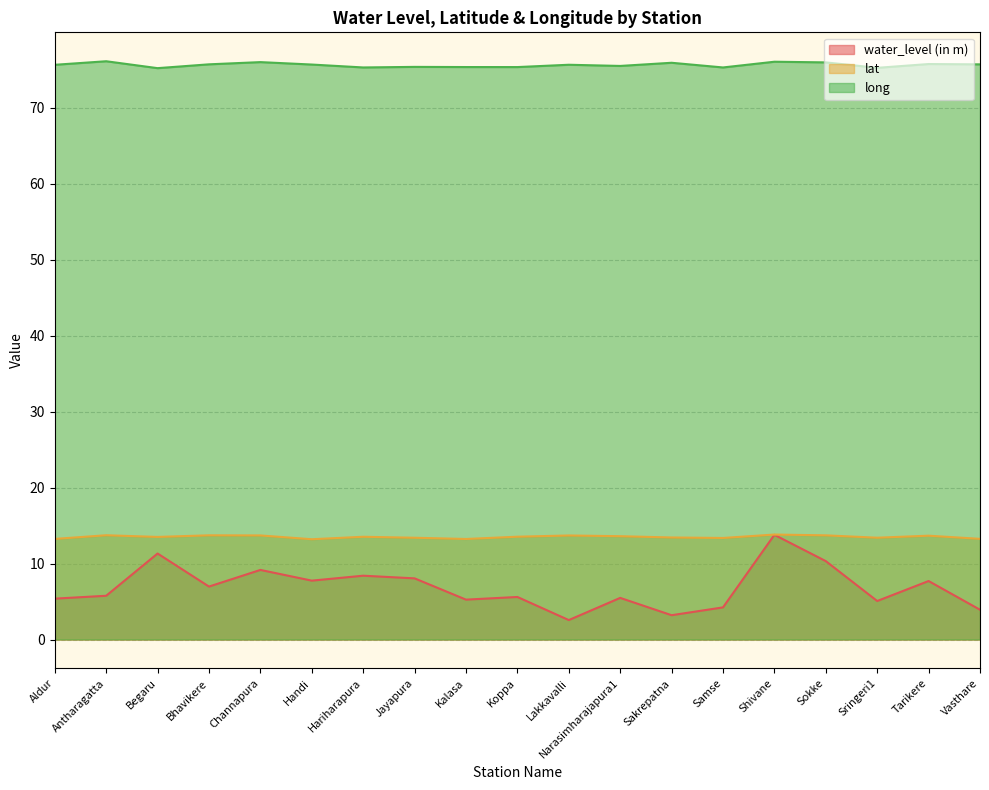

True or false: long and lat cross at least once.

False